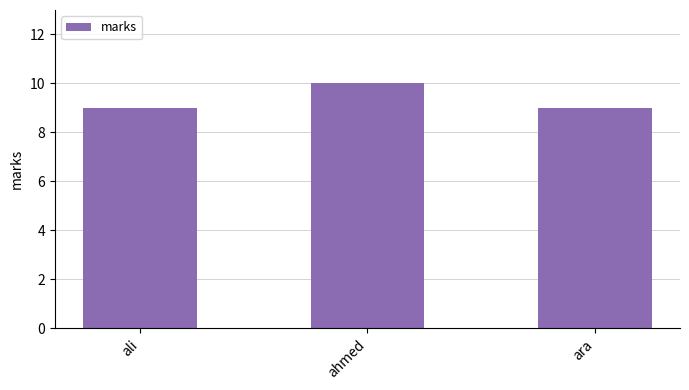

Does the chart contain any negative values?

No